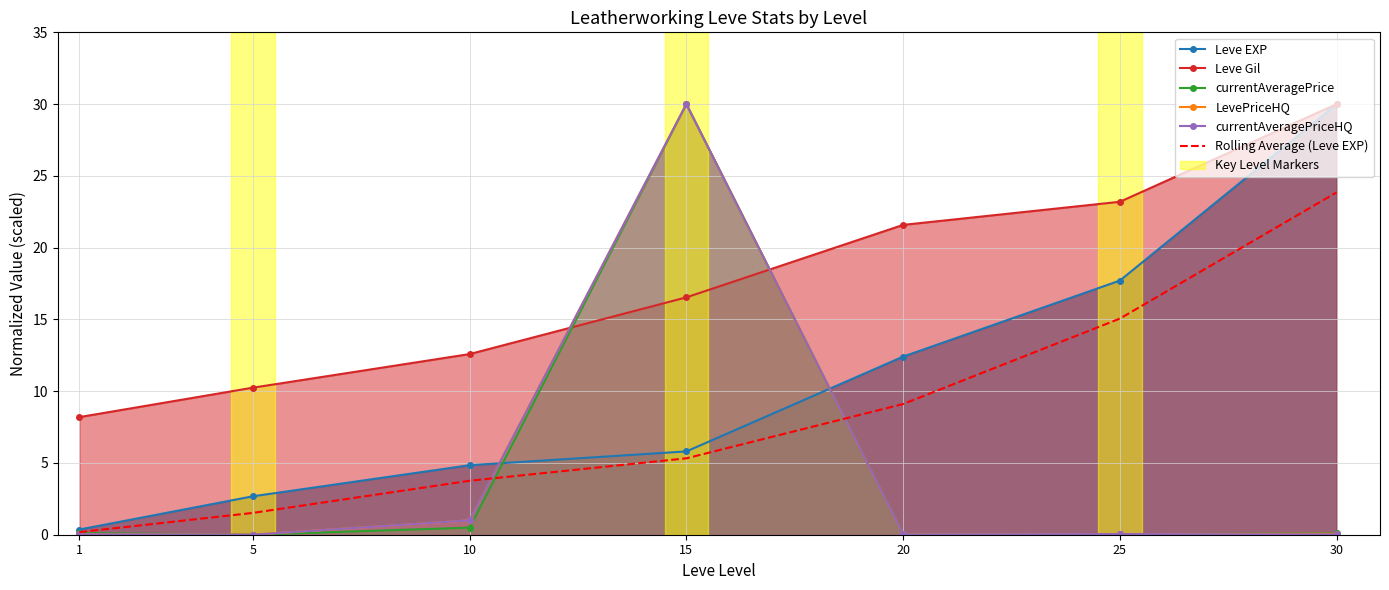

Rank the series by their maximum value, from lowest to highest.

Rolling Average (Leve EXP), Leve EXP, Leve Gil, currentAveragePrice, LevePriceHQ, currentAveragePriceHQ